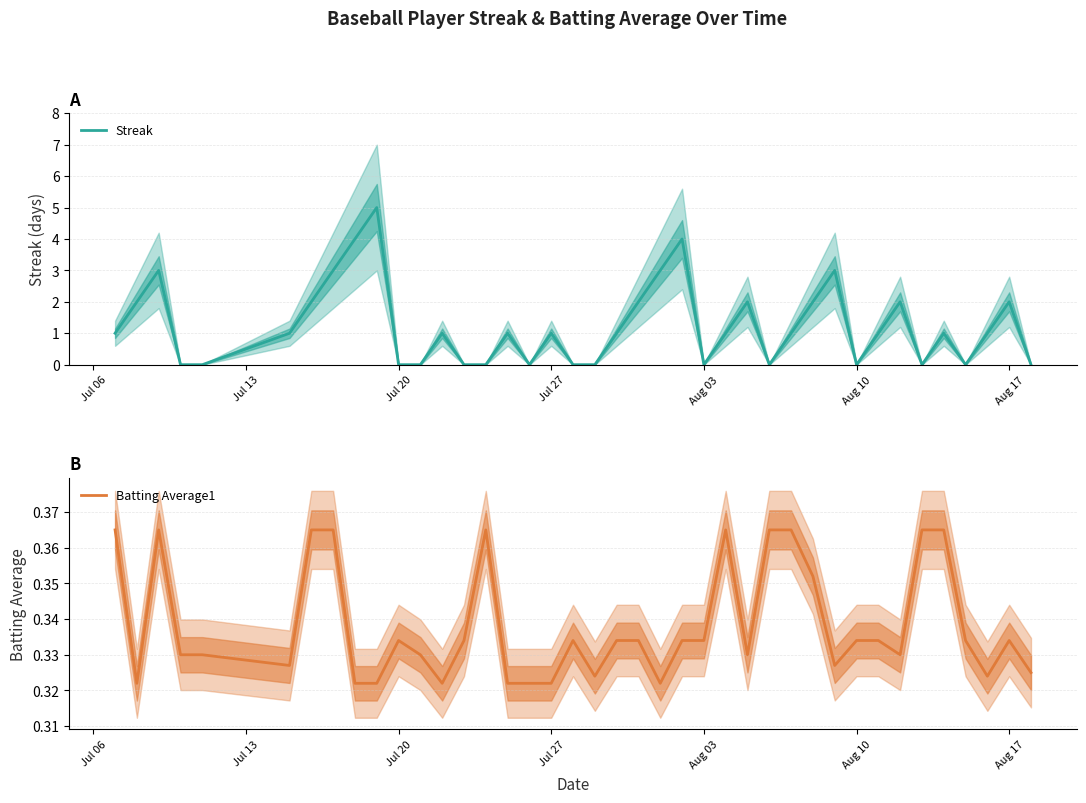

Does the chart display data point markers on the line(s)?

No